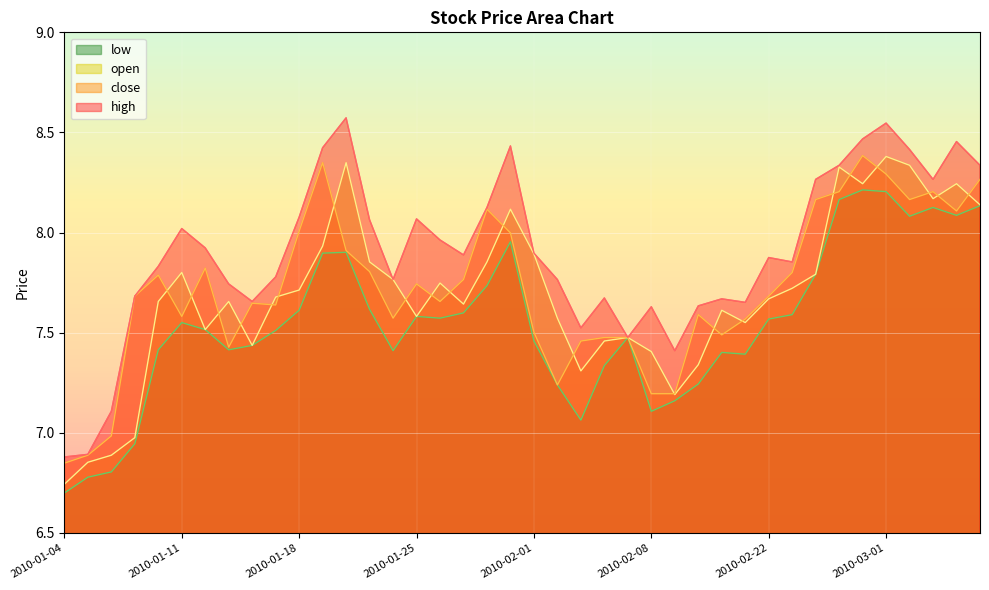

What are all the series names shown in the legend?

low, open, close, high